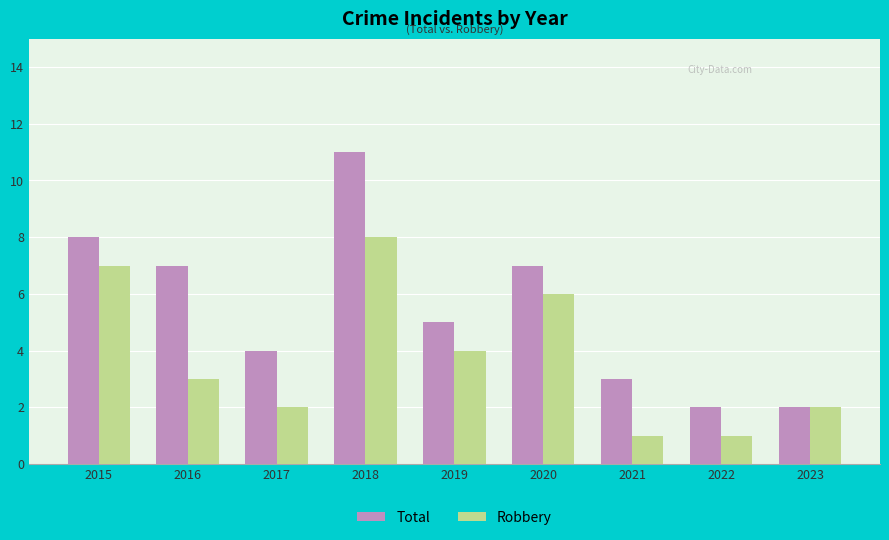

How many categories are shown in the chart?

9